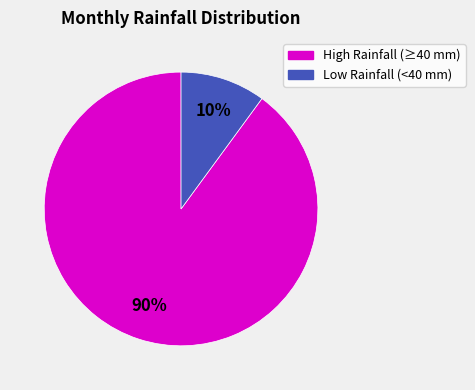

To the nearest percent, what is the difference between the largest and smallest slice percentages?

80%